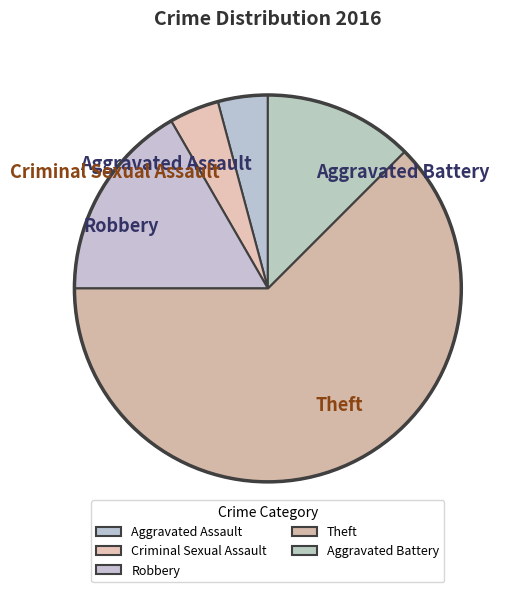

Between Theft and Criminal Sexual Assault, which is larger?

Theft